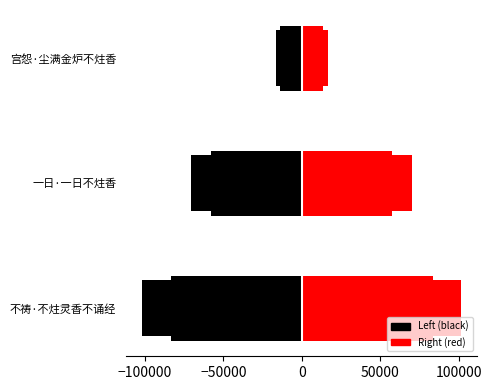

What is the minimum value for col_0_left?

-101761.0